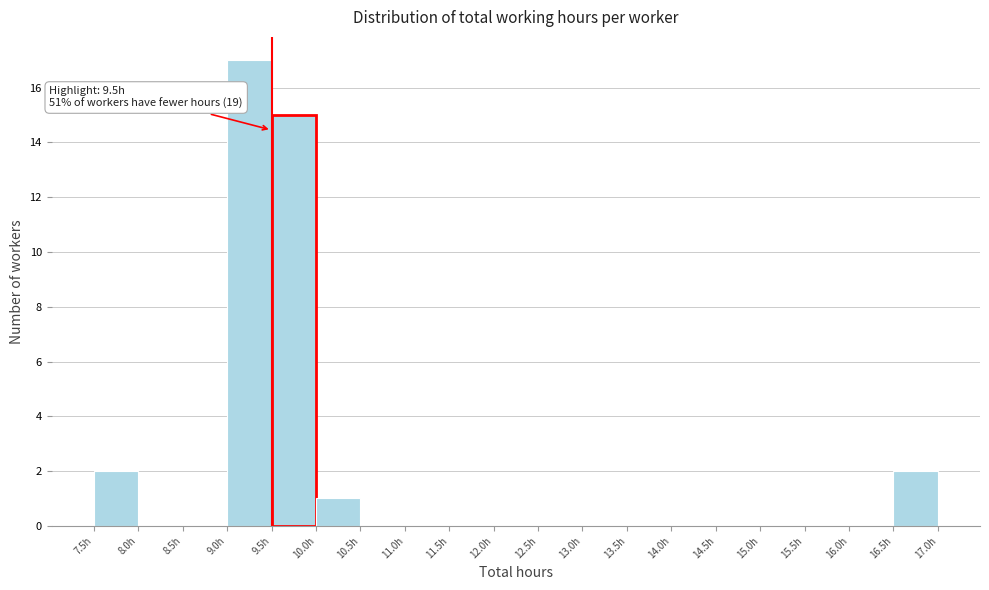

Which range on the x-axis has the tallest bar?

9.0 to 9.5